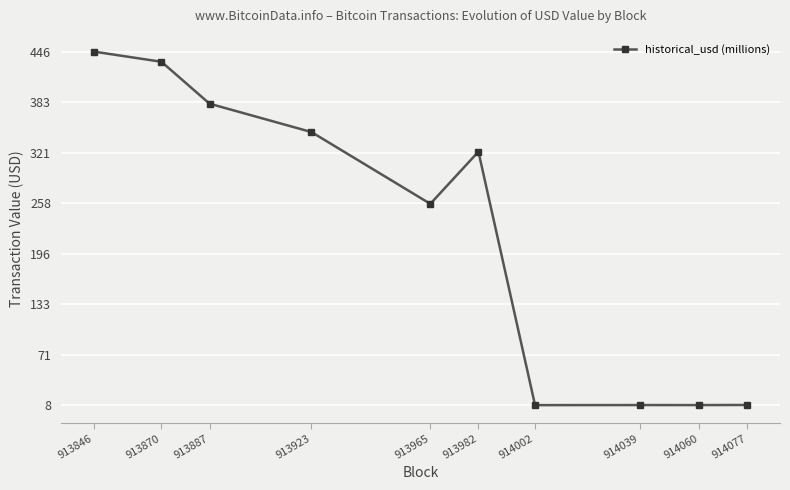

How many lines are shown in the chart?

1